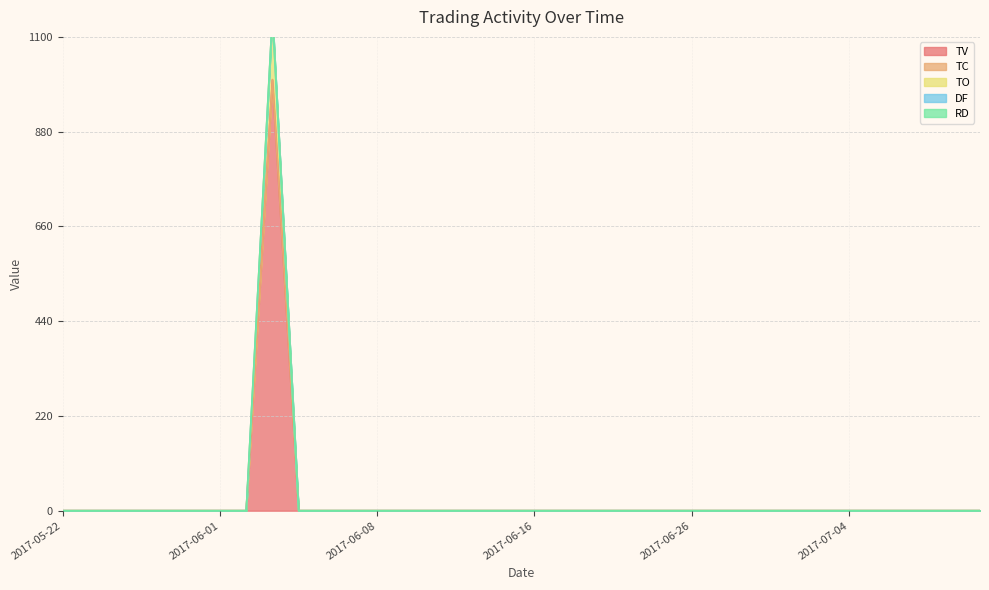

True or false: TO and TC cross at least once.

False